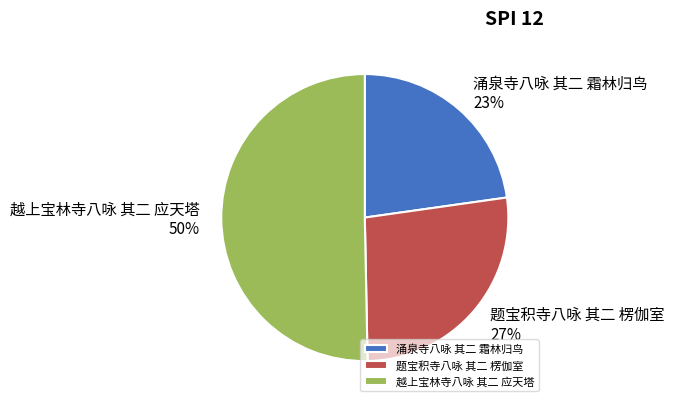

To the nearest percent, what is the average slice percentage?

33%